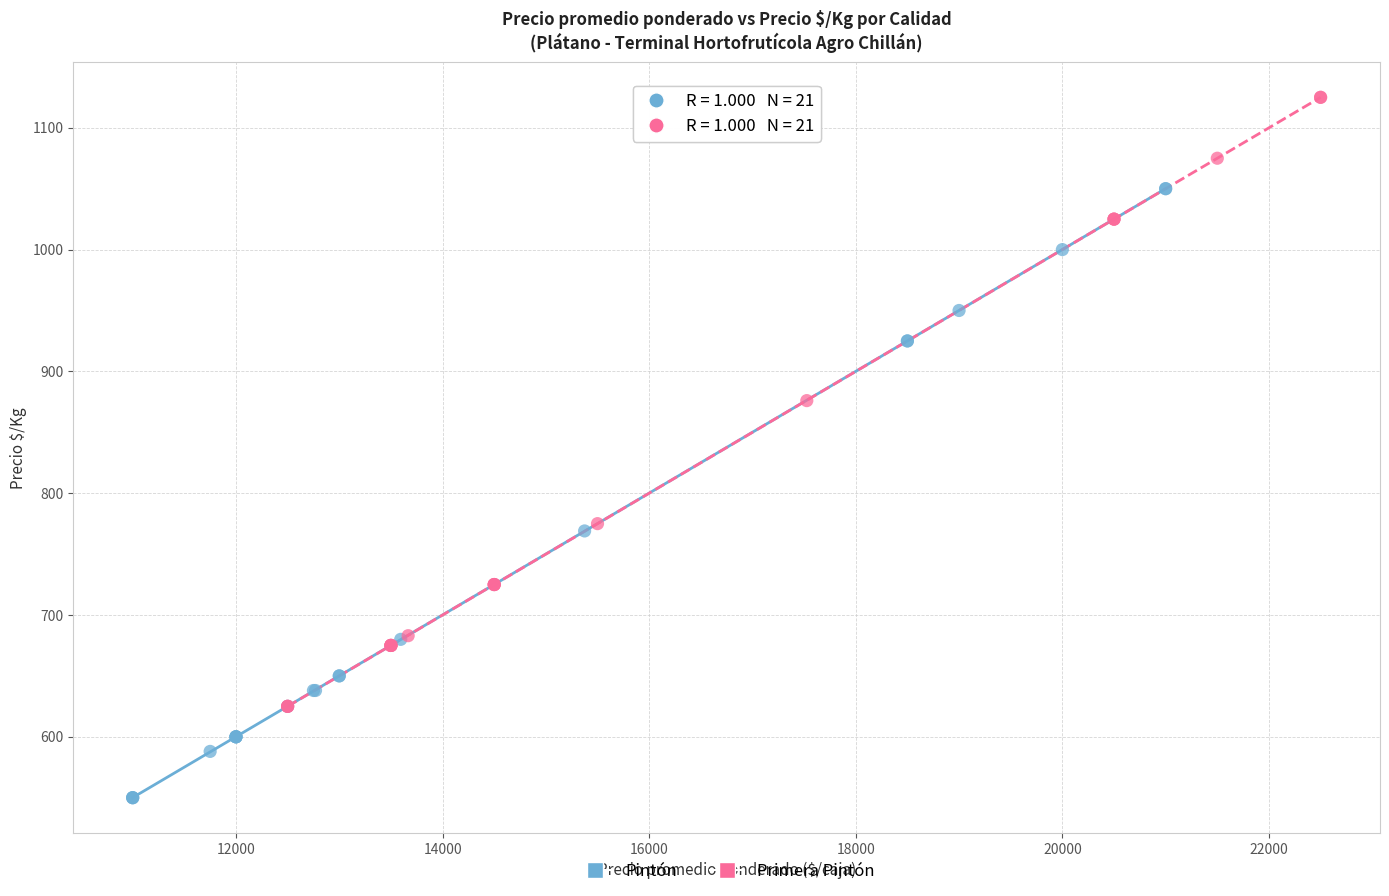

Which series reaches the minimum Y coordinate?

Pintón